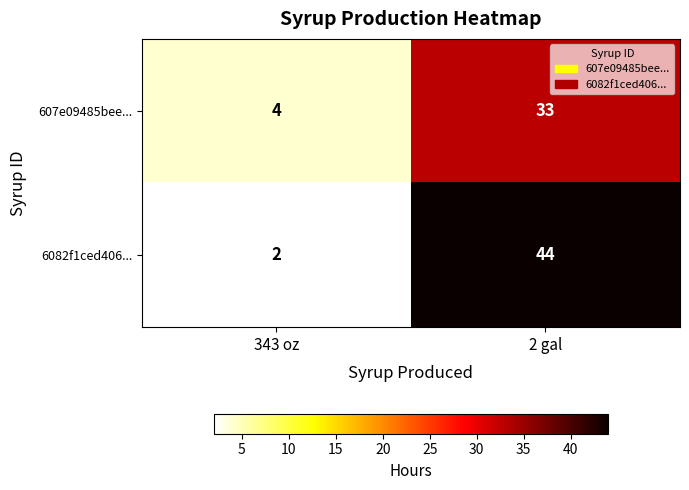

At how many categories does at least one series exceed 10?

1